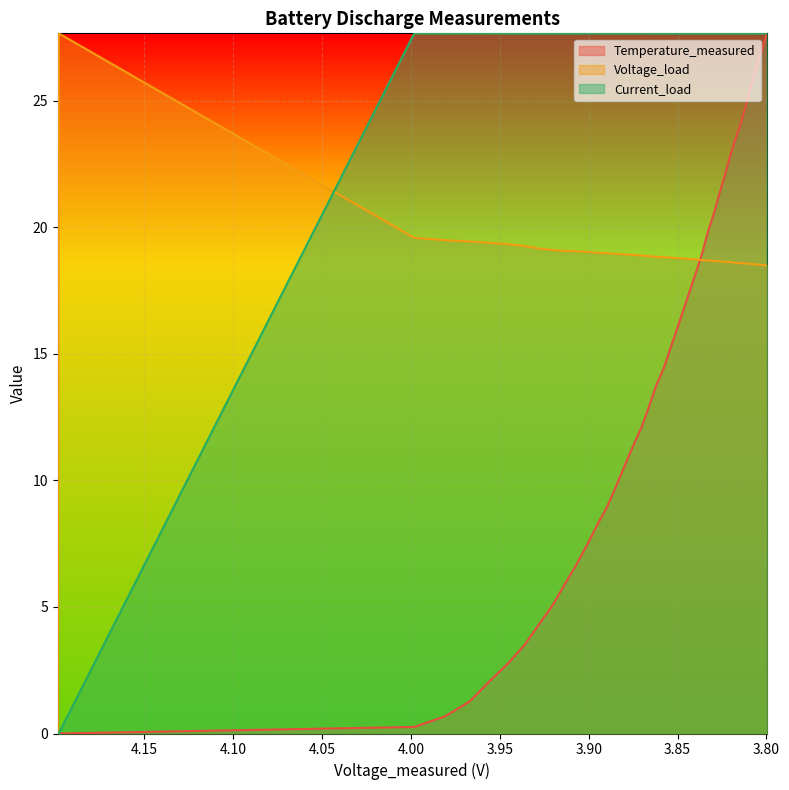

What is the value of the Current_load point at the 5th from the left?

27.7